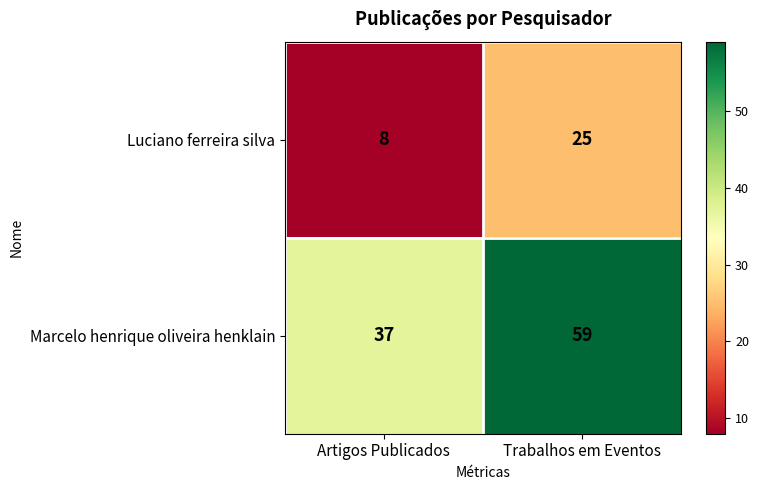

Reading right to left, list all the values displayed in this chart.

Luciano ferreira silva: 25	8
Marcelo henrique oliveira henklain: 59	37